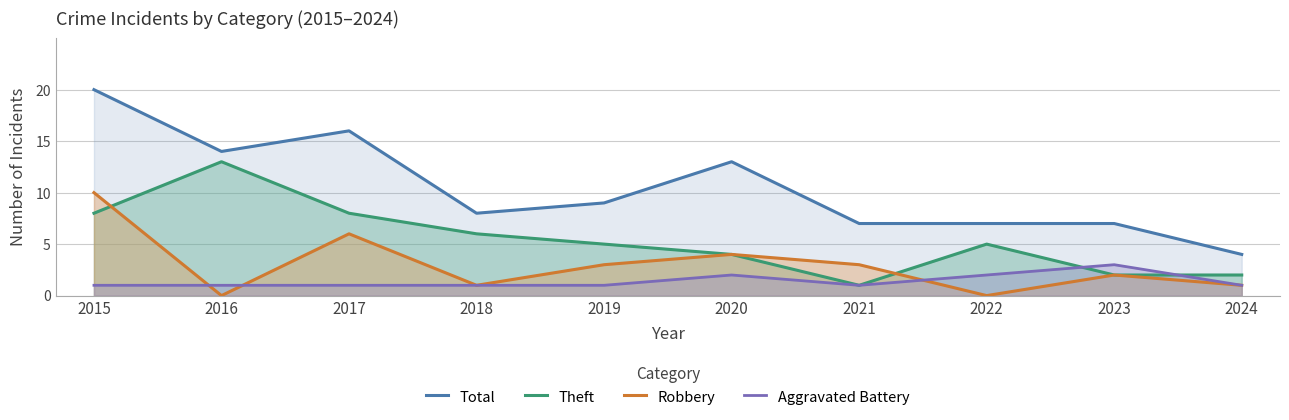

True or false: Robbery and Theft intersect in this chart.

True